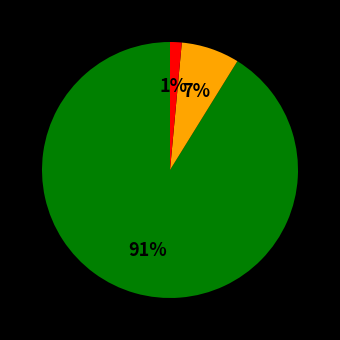

To the nearest percent, what is the average slice percentage?

33%